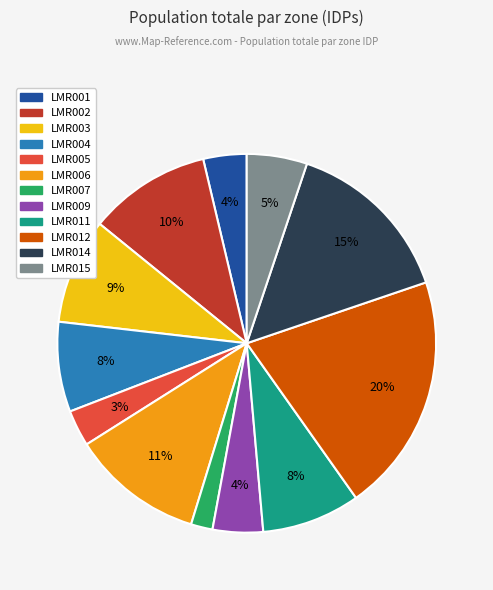

Which has a higher value, LMR003 or LMR012?

LMR012